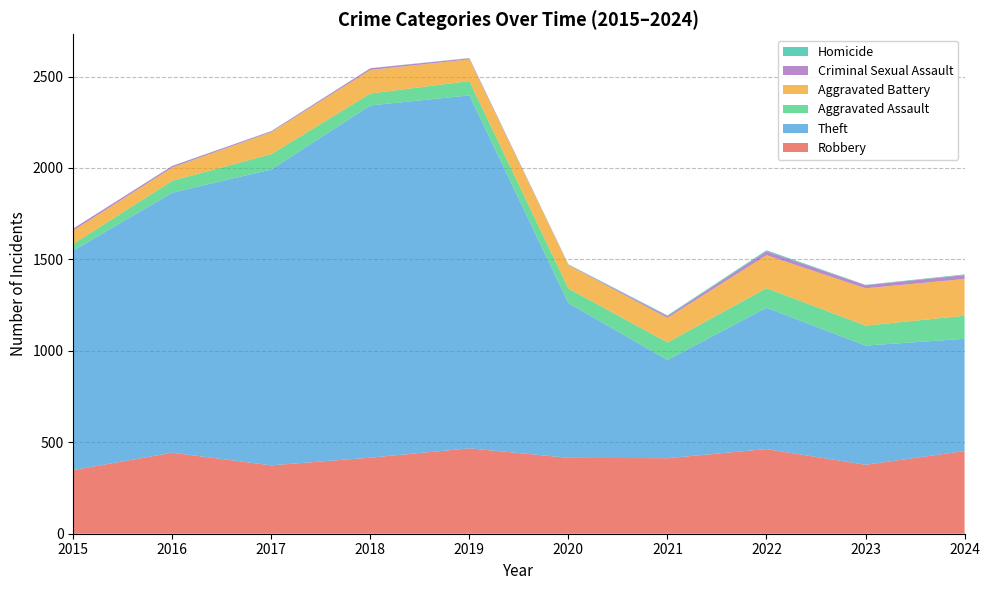

Reading right to left, transcribe all the data shown in this chart.

Robbery: 452	377	463	413	415	467	416	374	443	348
Theft: 614	652	773	537	846	1930	1926	1618	1422	1200
Aggravated Assault: 126	109	107	96	80	78	65	84	65	37
Aggravated Battery: 201	204	180	134	128	119	129	120	73	73
Criminal Sexual Assault: 21	17	21	10	2	6	9	5	8	11
Homicide: 4	2	6	4	2	1	1	1	1	0